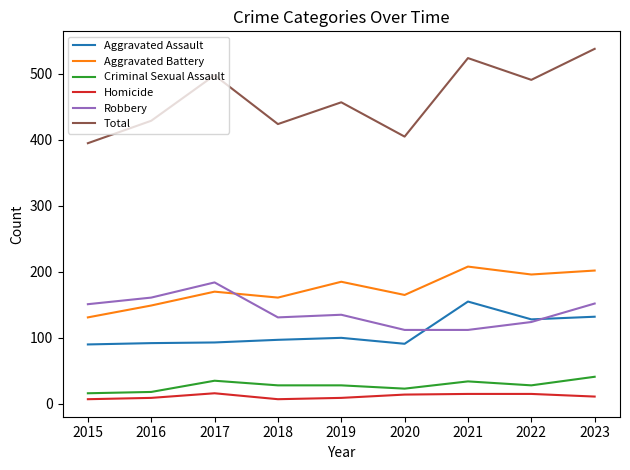

Is the value of Criminal Sexual Assault at 2022 greater than the value of Aggravated Assault at 2020?

No